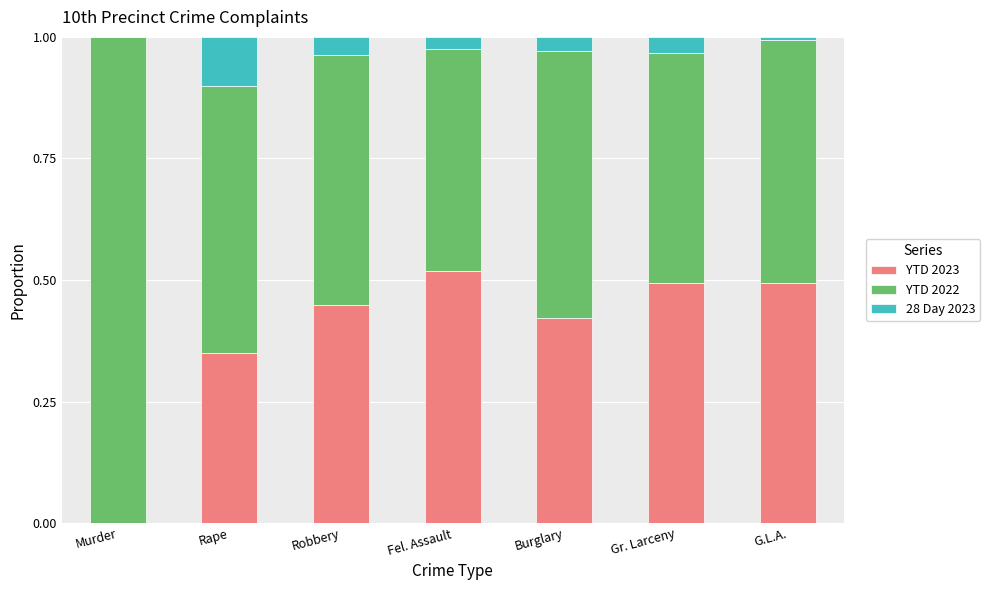

Which category has the highest value in the YTD 2023 series?

Fel. Assault